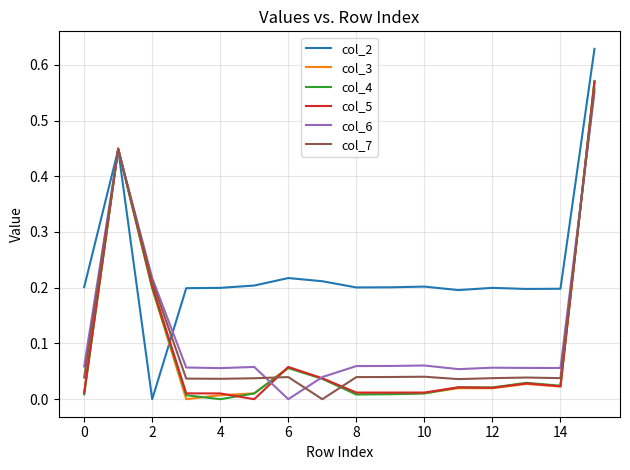

What is the sum of all col_3 values?

1.5